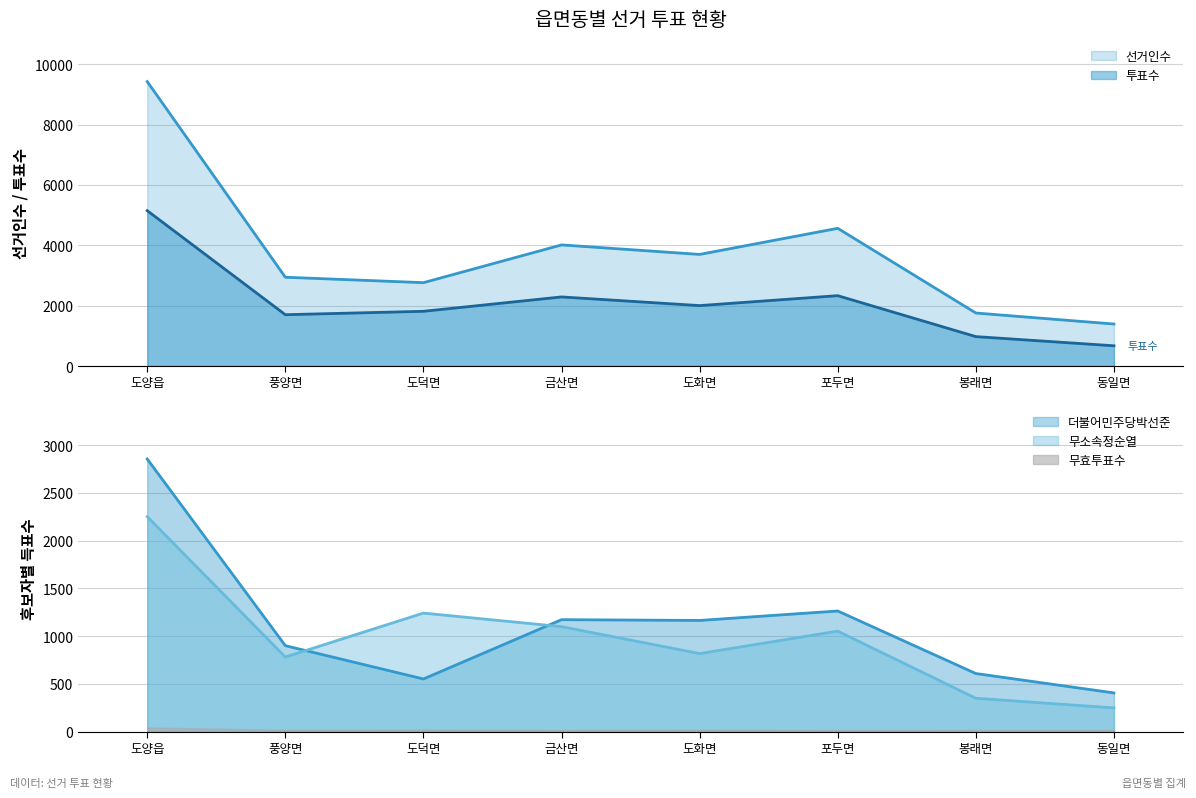

True or false: 투표수 has a value of 1701 at 풍양면.

True